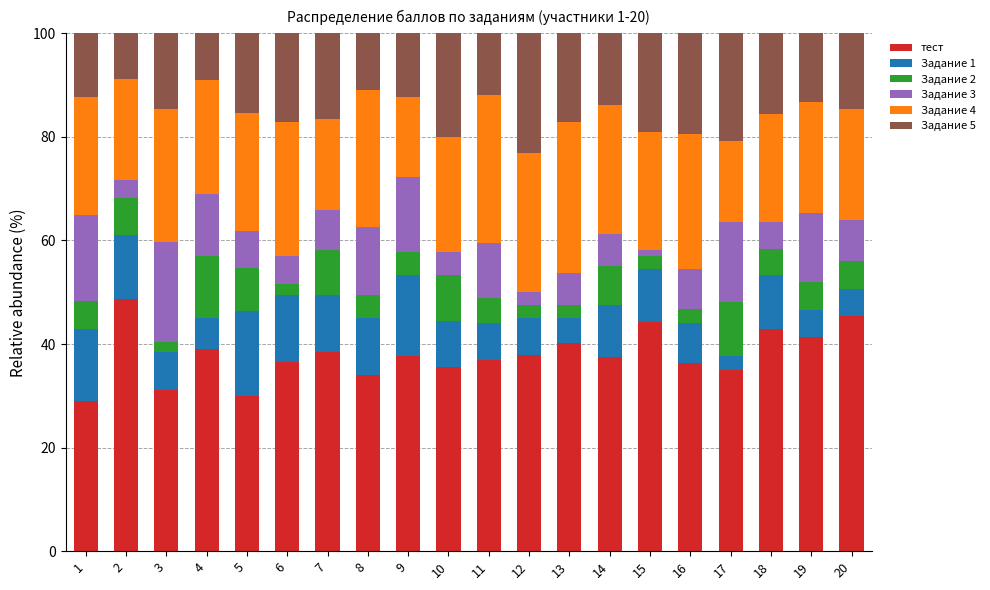

What is the sum of the тест values at 14 and 12?

75.3